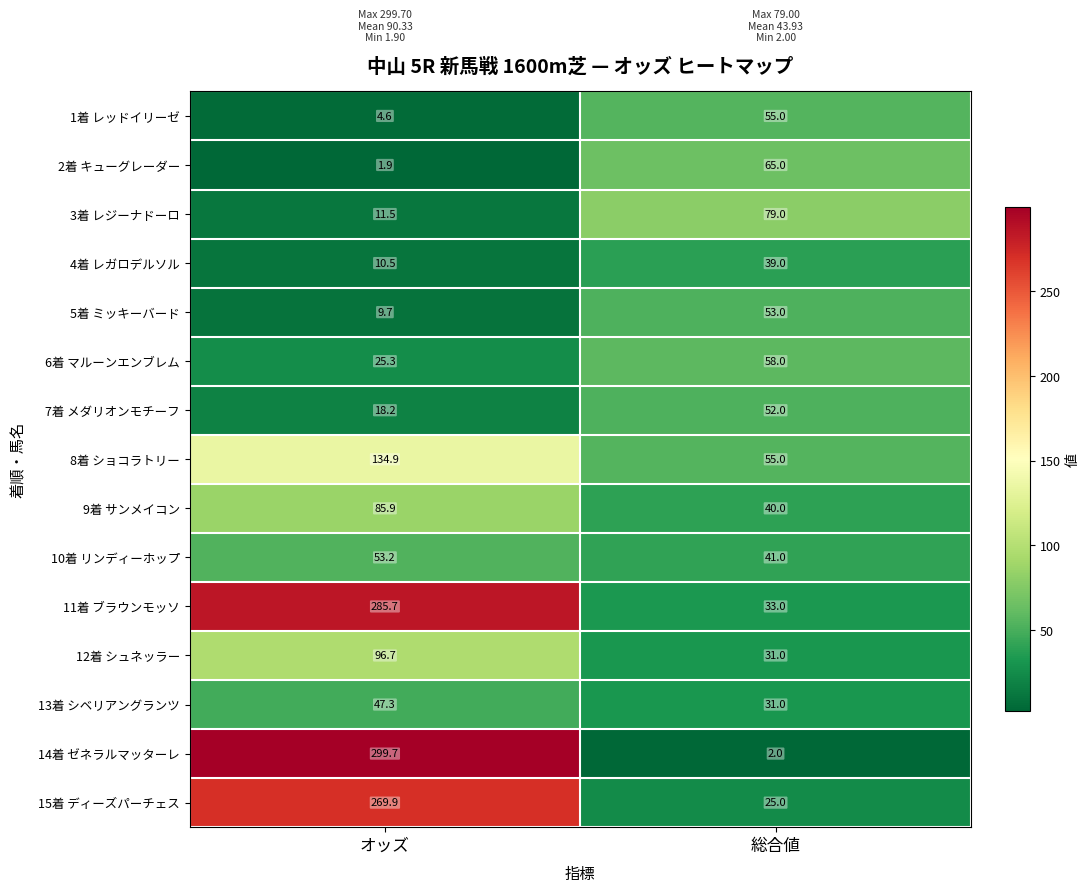

At which category is the sum across all series the highest?

オッズ